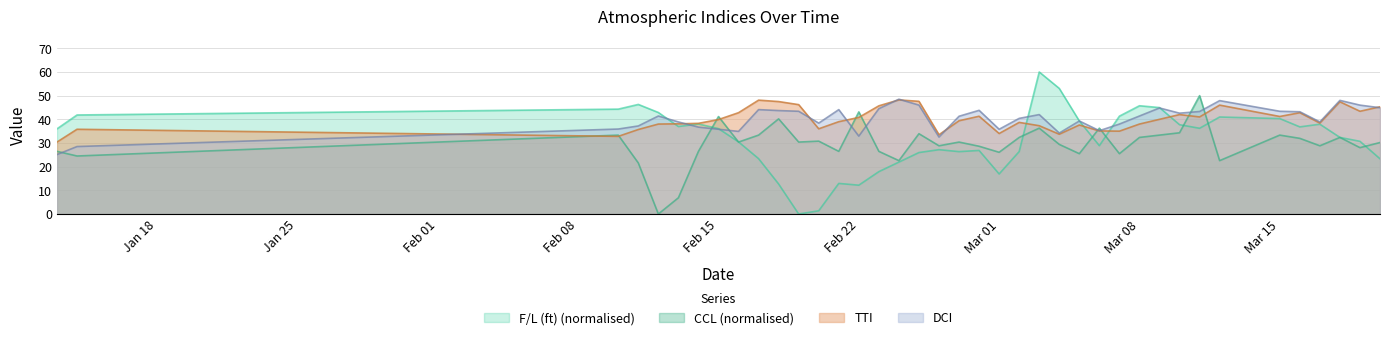

Between which two adjacent categories do DCI and CCL first intersect?

2021-01-13 and 2021-01-14